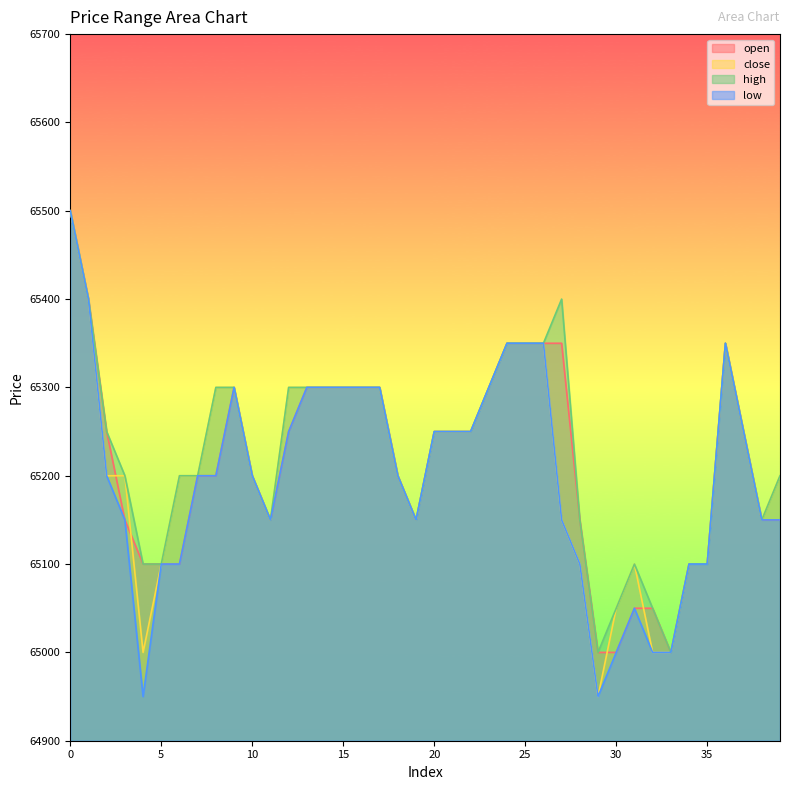

What is the value of the open point at the 17th from the left?

65300